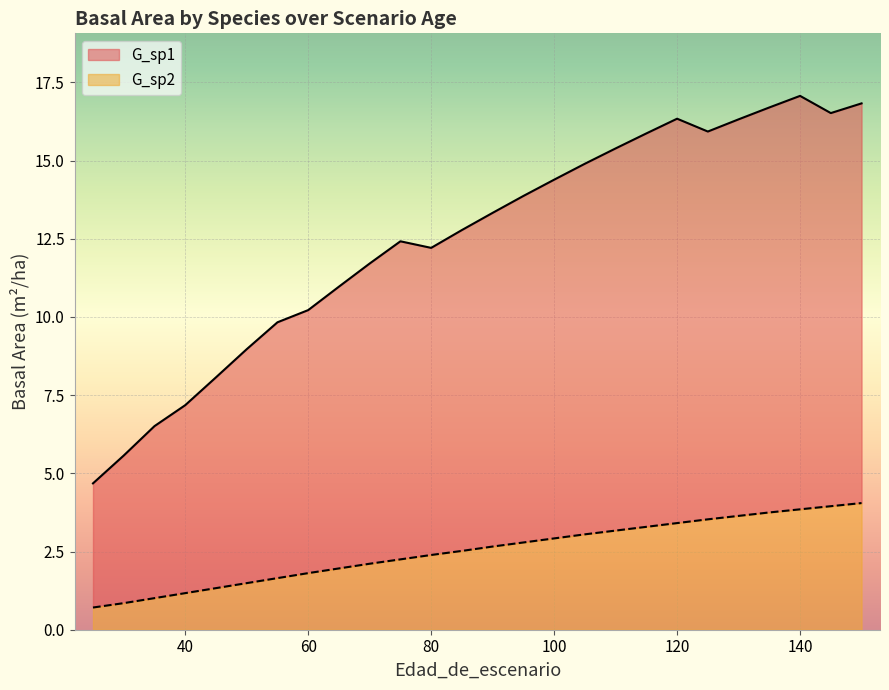

Does the chart display data point markers on the line(s)?

No